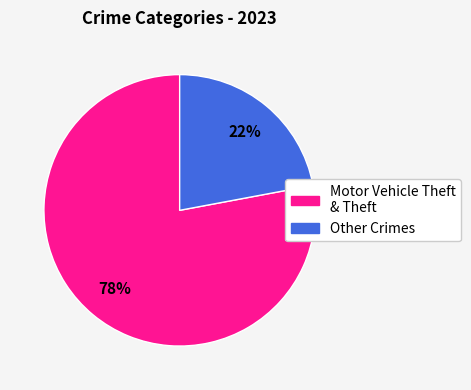

Does any single category account for the majority?

Yes